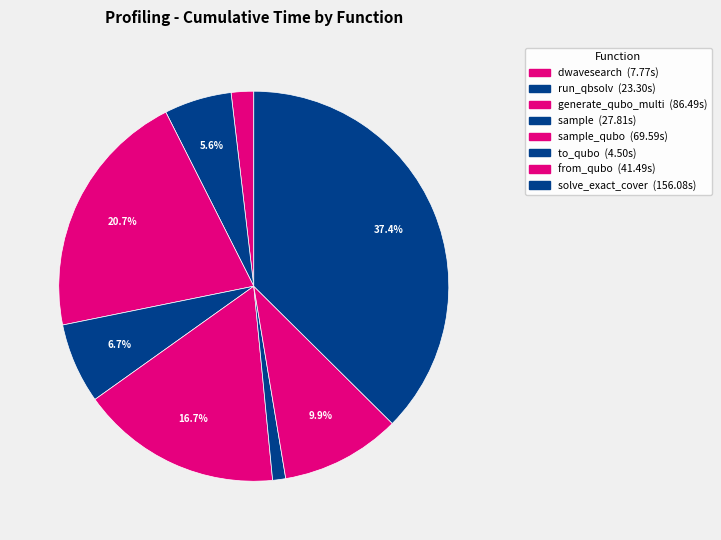

Count the number of slices in the pie.

8